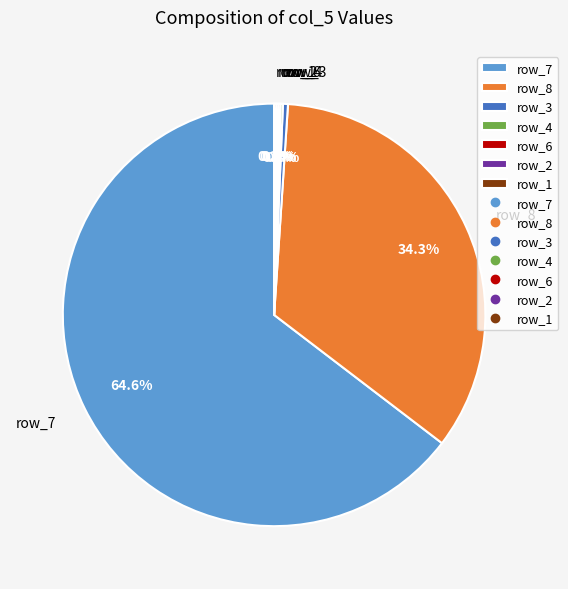

To the nearest percent, what is the average slice percentage?

14%